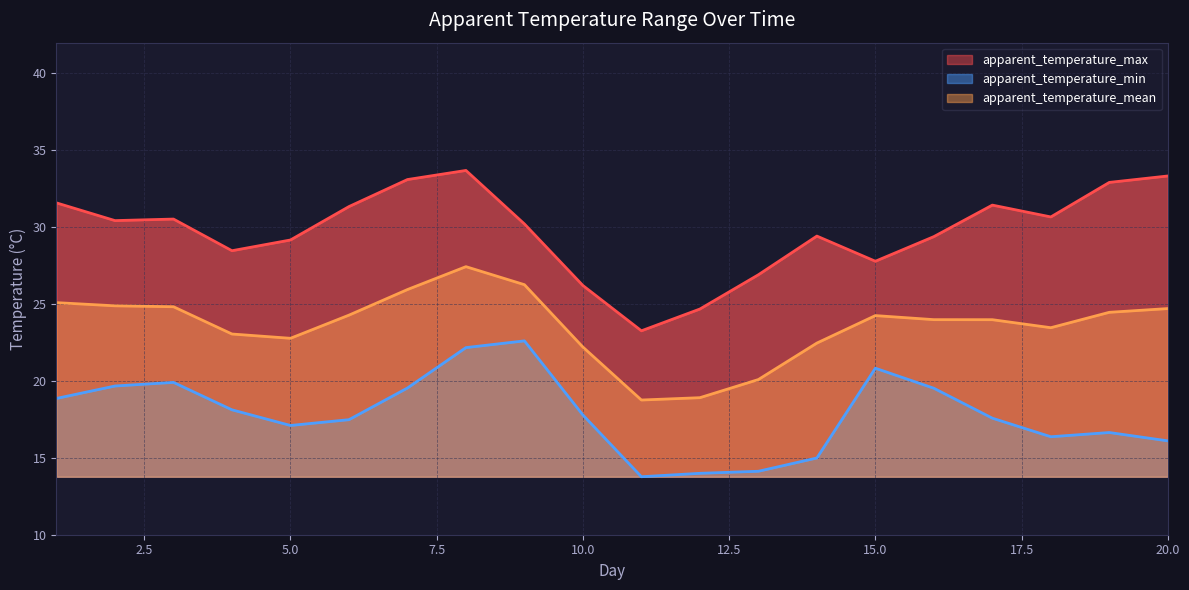

Between 4 and 18, which series saw the biggest shift?

apparent_temperature_max